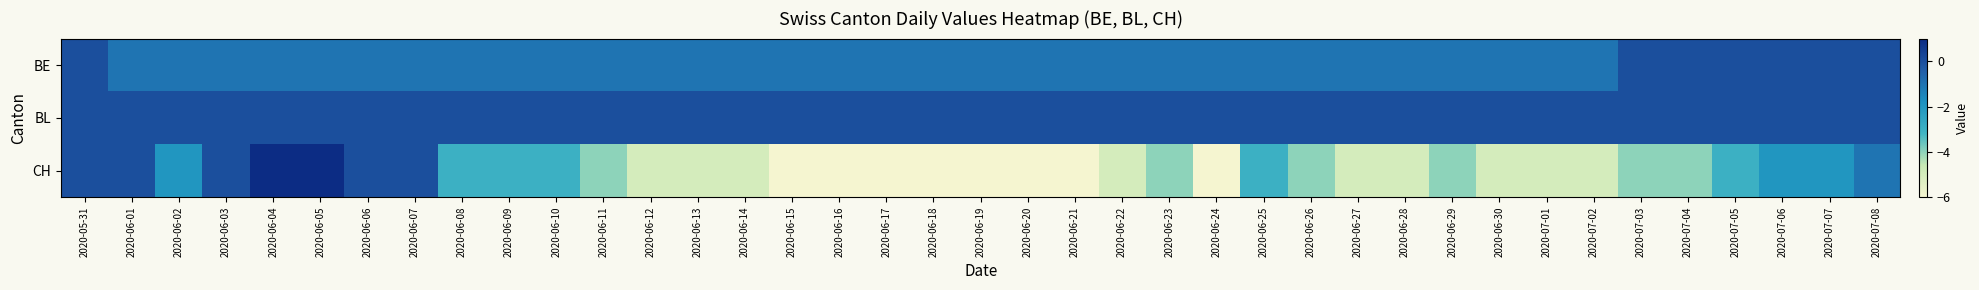

Between 2020-06-26 and 2020-06-01, which is larger?

2020-06-26